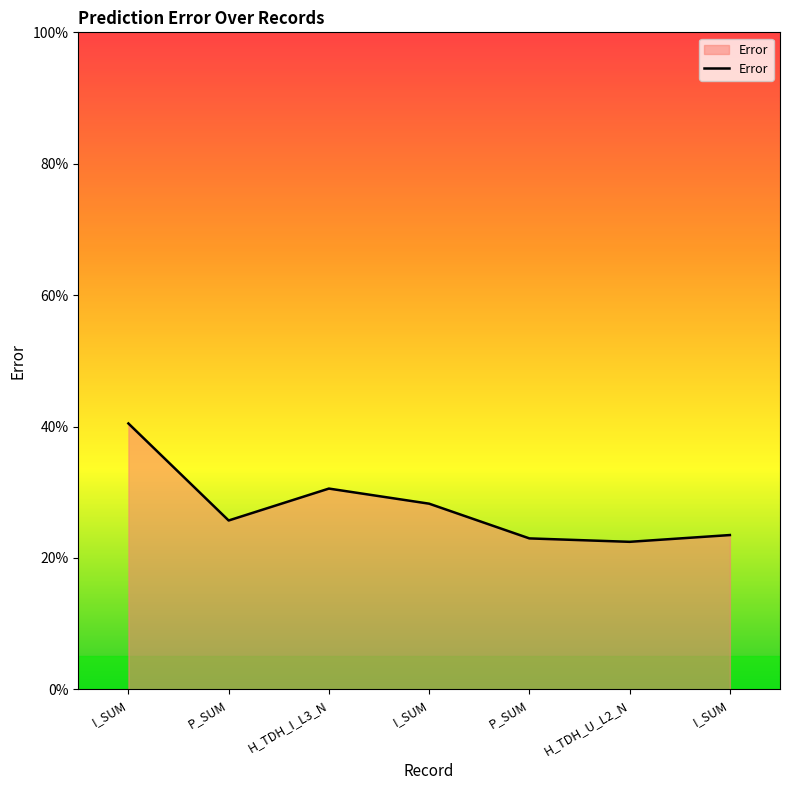

True or false: the data has more than 1 interior local peaks.

False